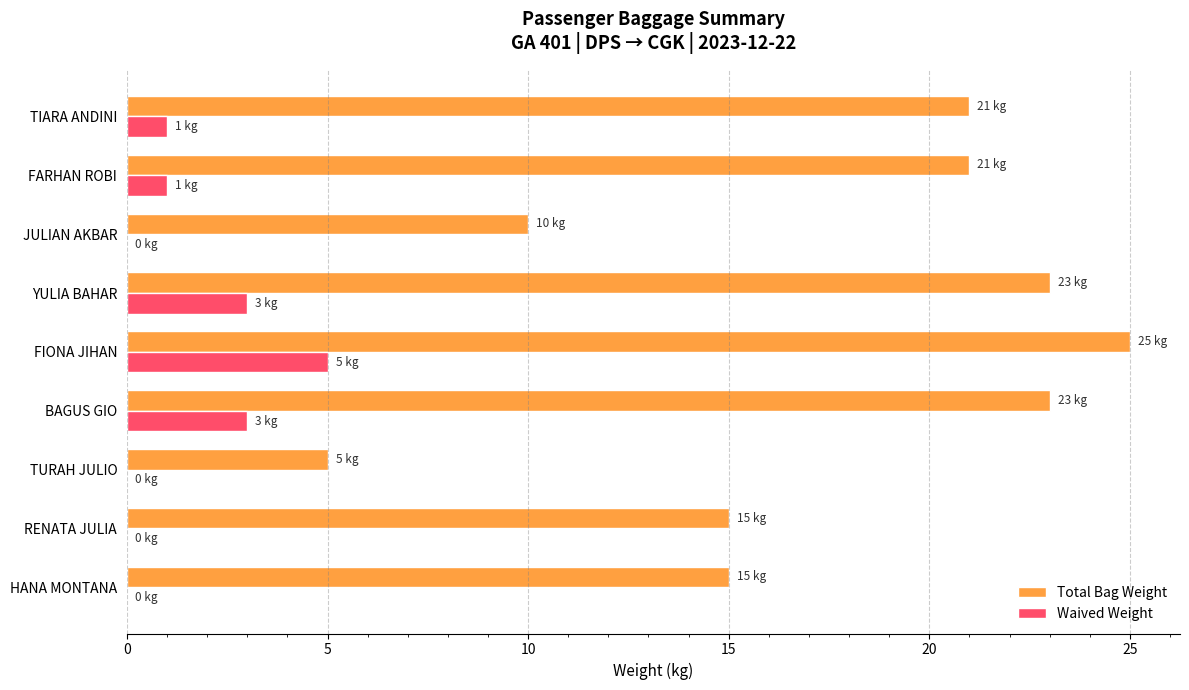

Between JULIAN AKBAR and TIARA ANDINI, which series saw the biggest shift?

Total Bag Weight